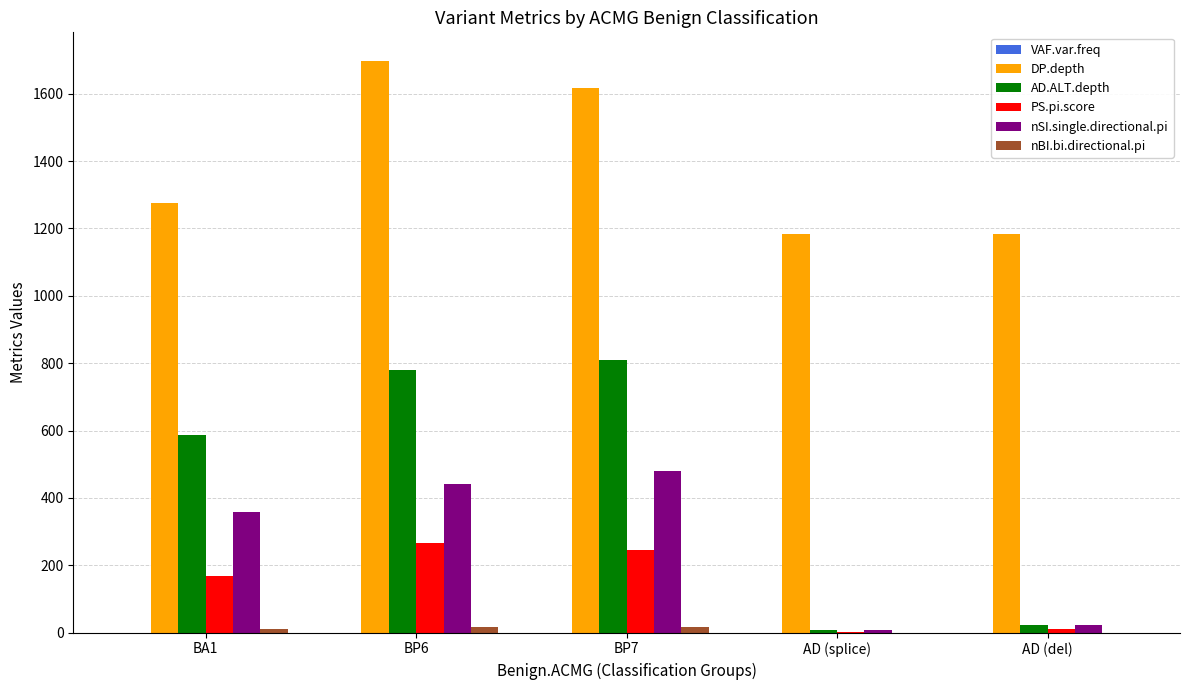

Between BP6 and AD (del), which series saw the biggest shift?

AD.ALT.depth